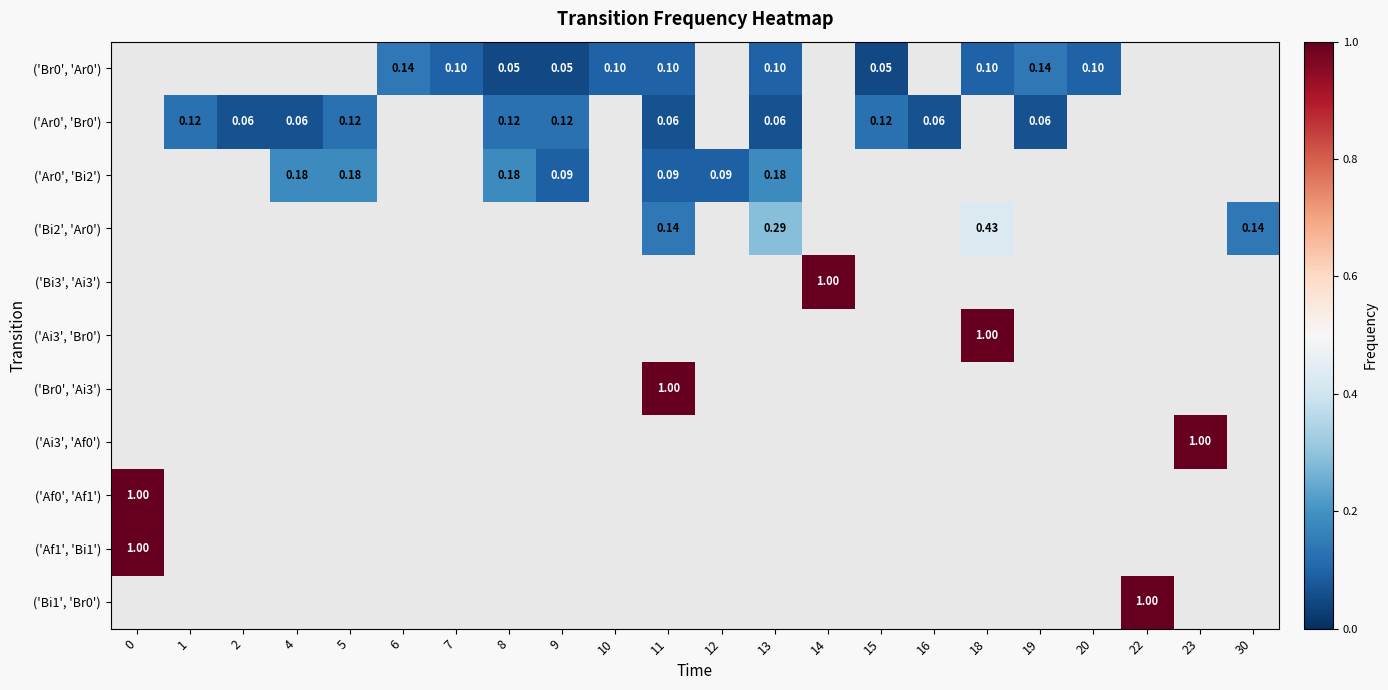

Between 0 and 7, which is larger?

7